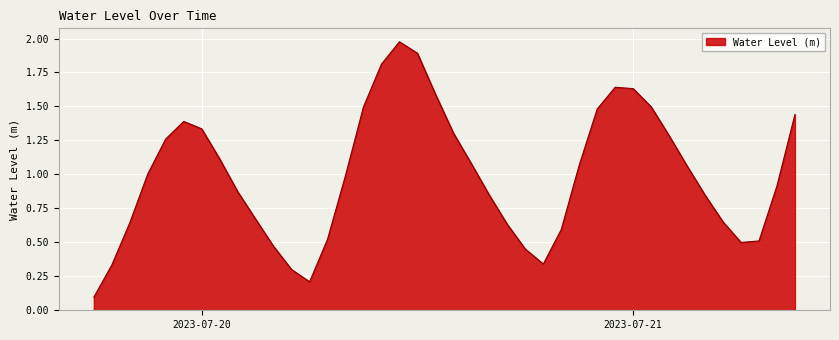

What is the difference between the maximum and minimum values?

1.9